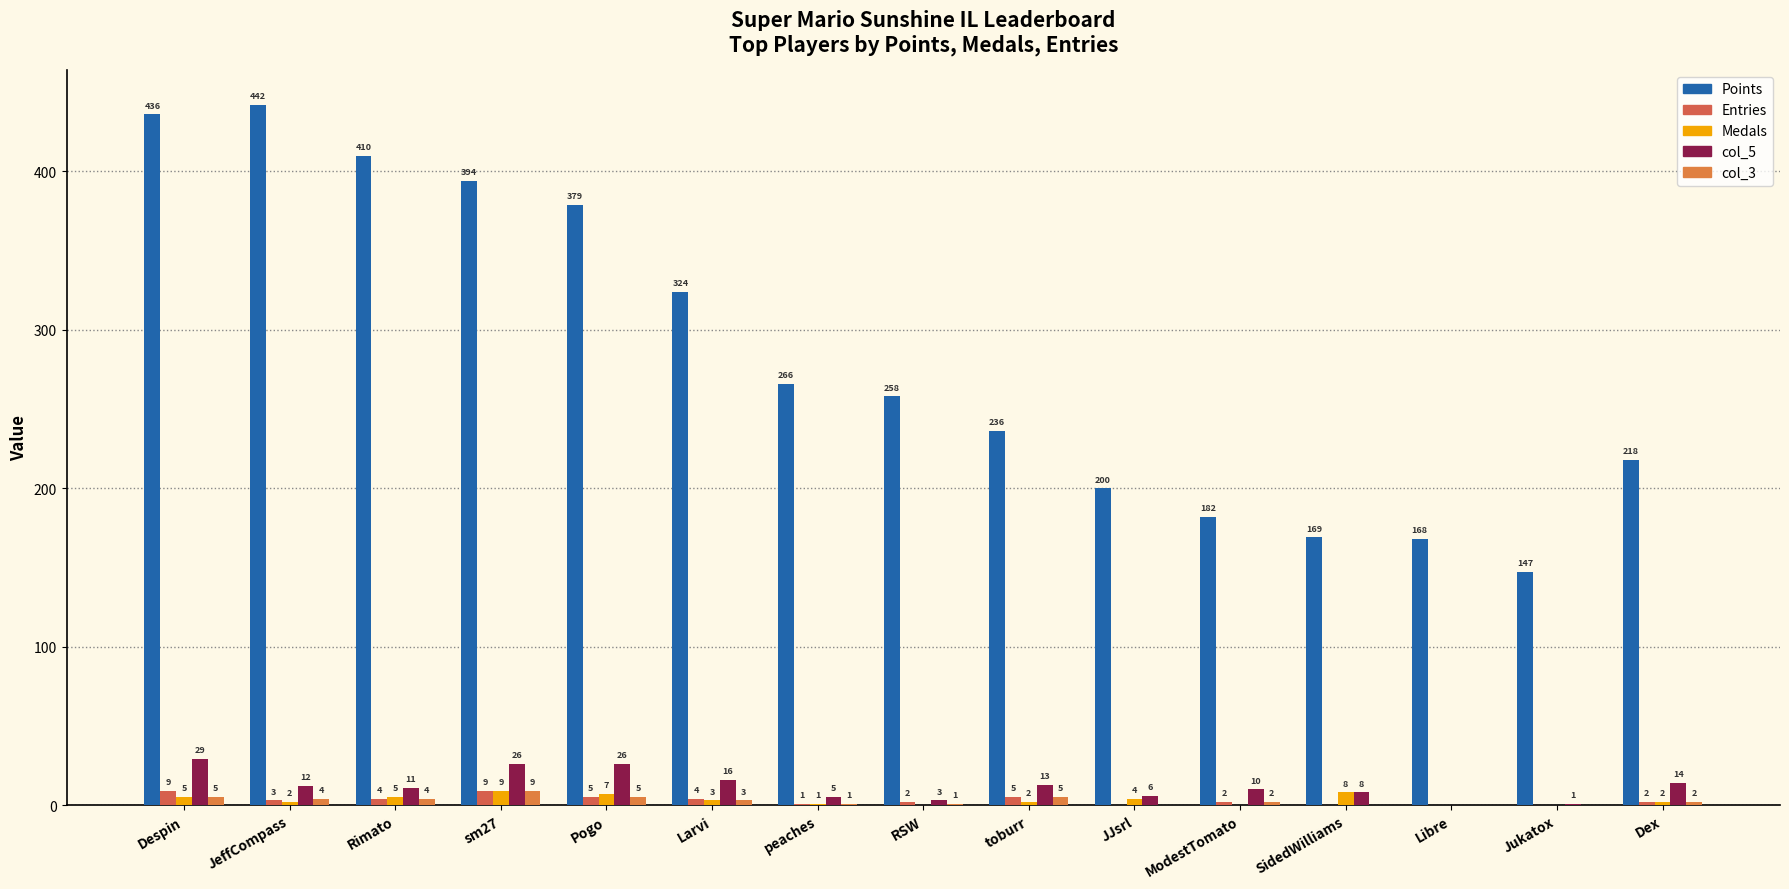

How many groups of bars are there?

15